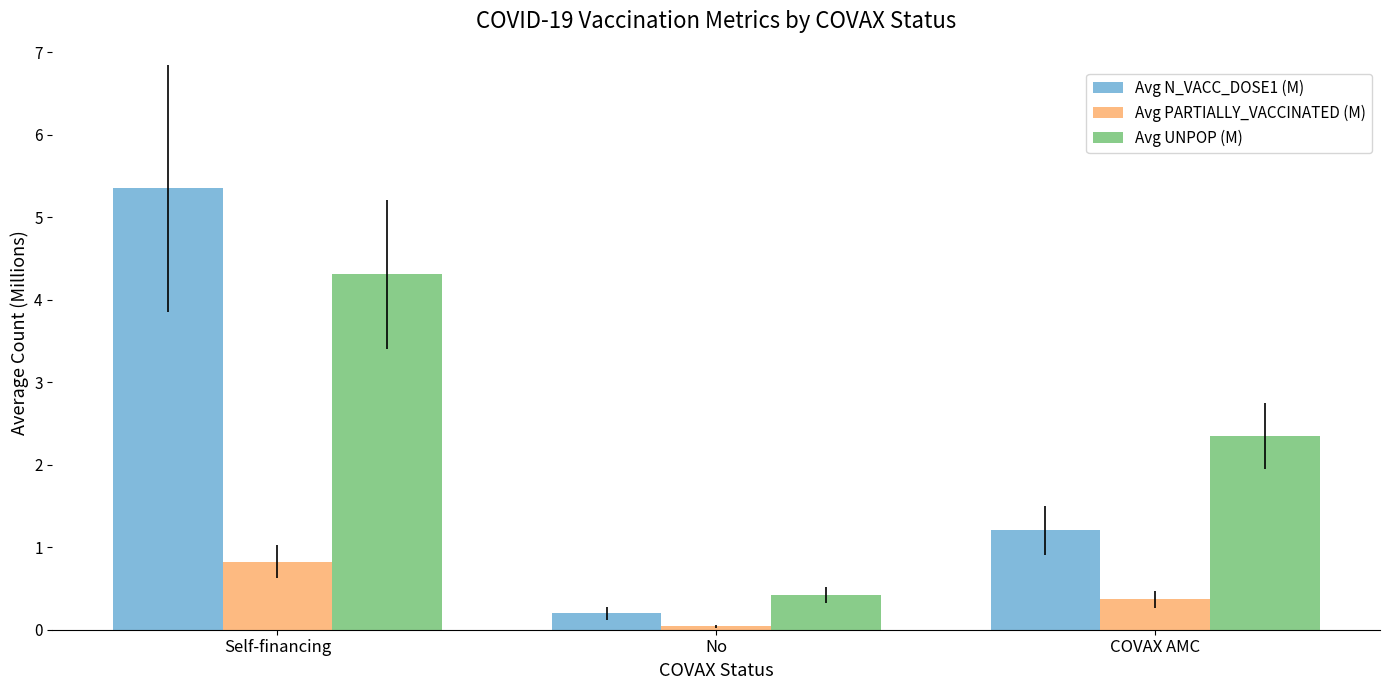

Which series has the largest range (max minus min)?

Avg N_VACC_DOSE1 (M)